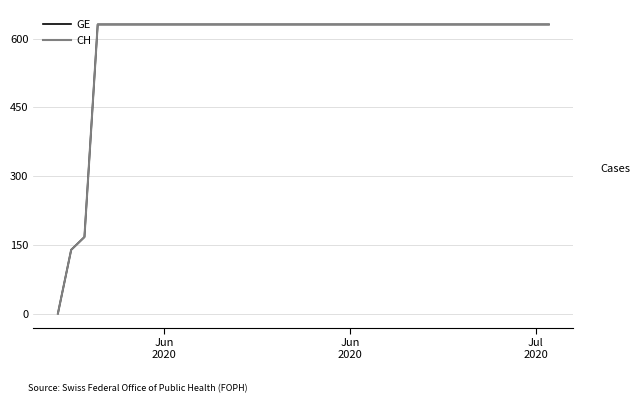

Does the chart have visible grid lines?

Yes